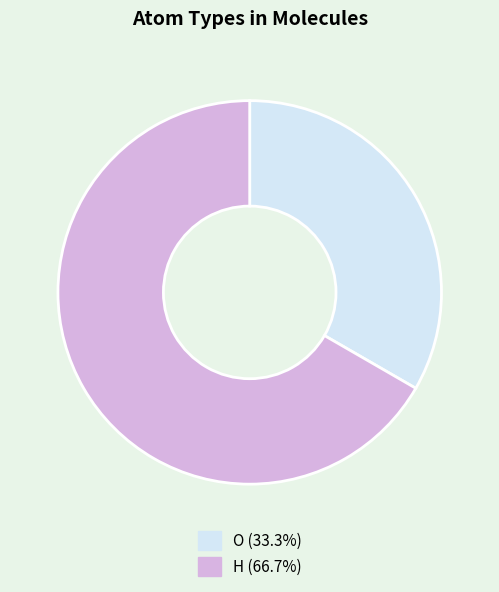

Count the number of slices in the pie.

2